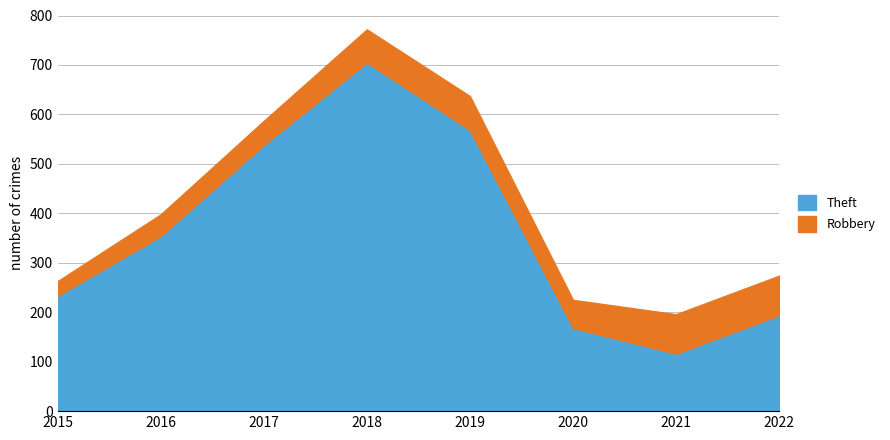

What is the smallest value displayed?

116